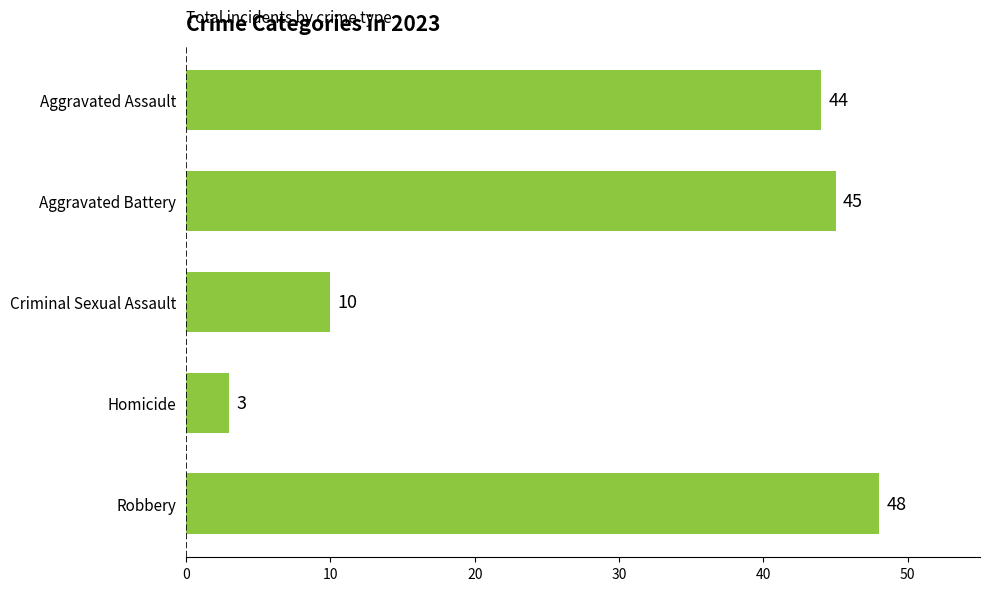

Are the bars horizontal?

Yes